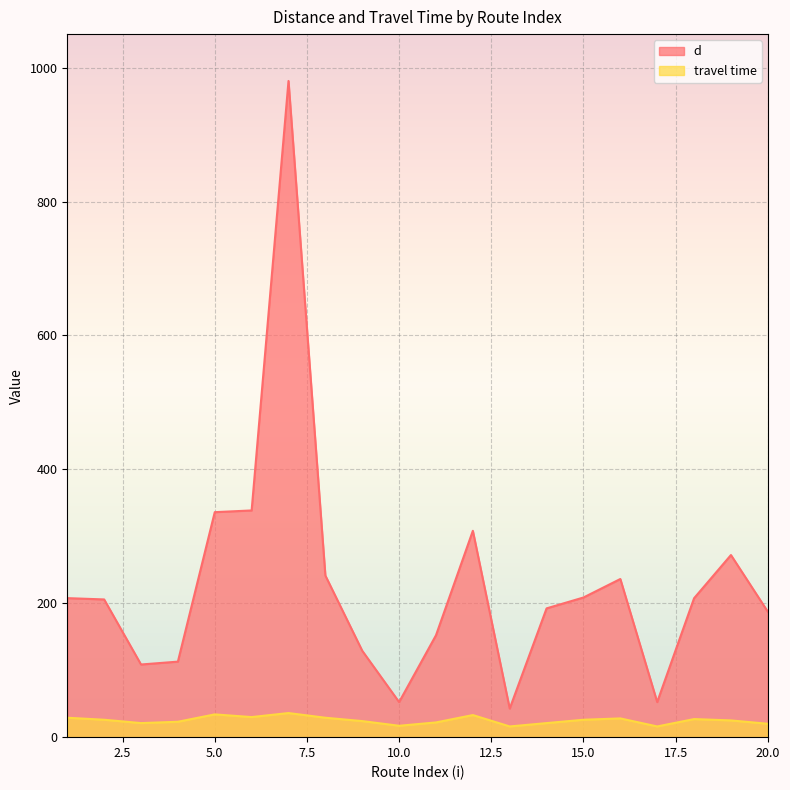

What is the lowest value of the travel time series?

16.0